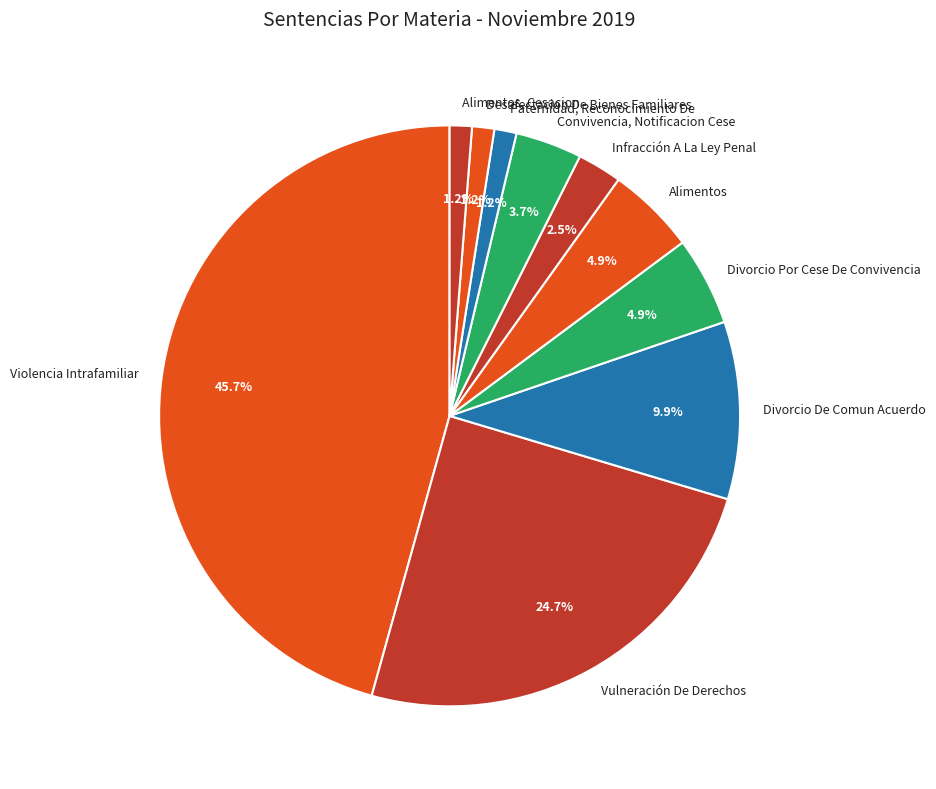

Is the sum of Convivencia, Notificacion Cese and Alimentos, Cesacion greater than half?

No